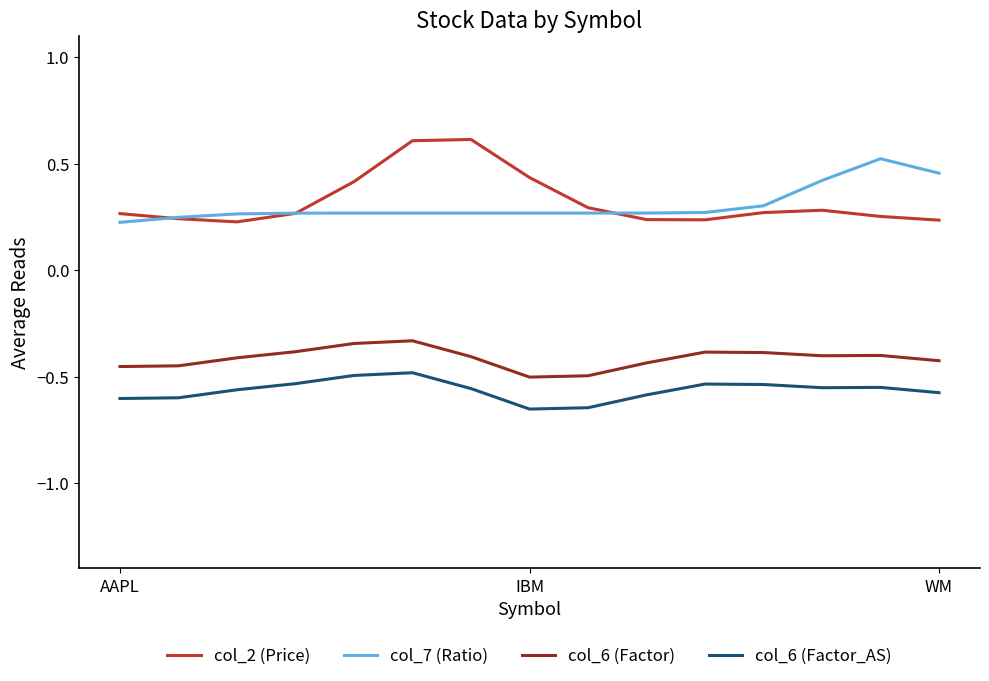

What is the greatest value displayed?

0.6